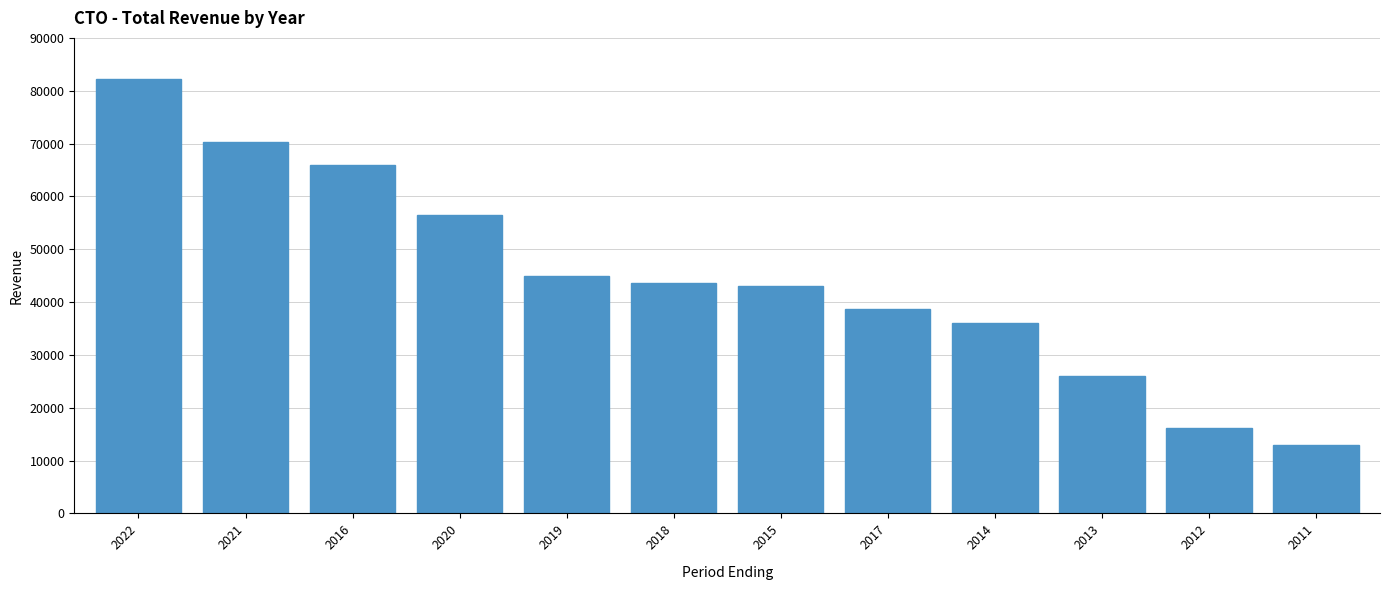

What is the sum of all values?

536600